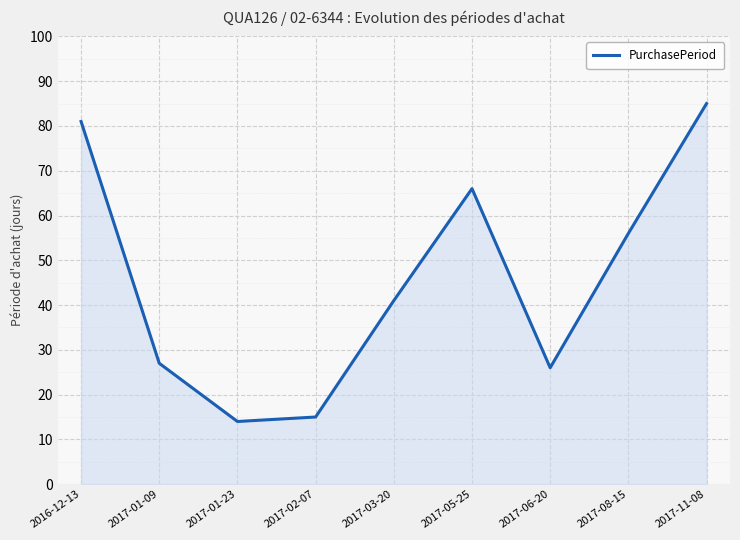

What is the approximate value at 2017-05-25?

66